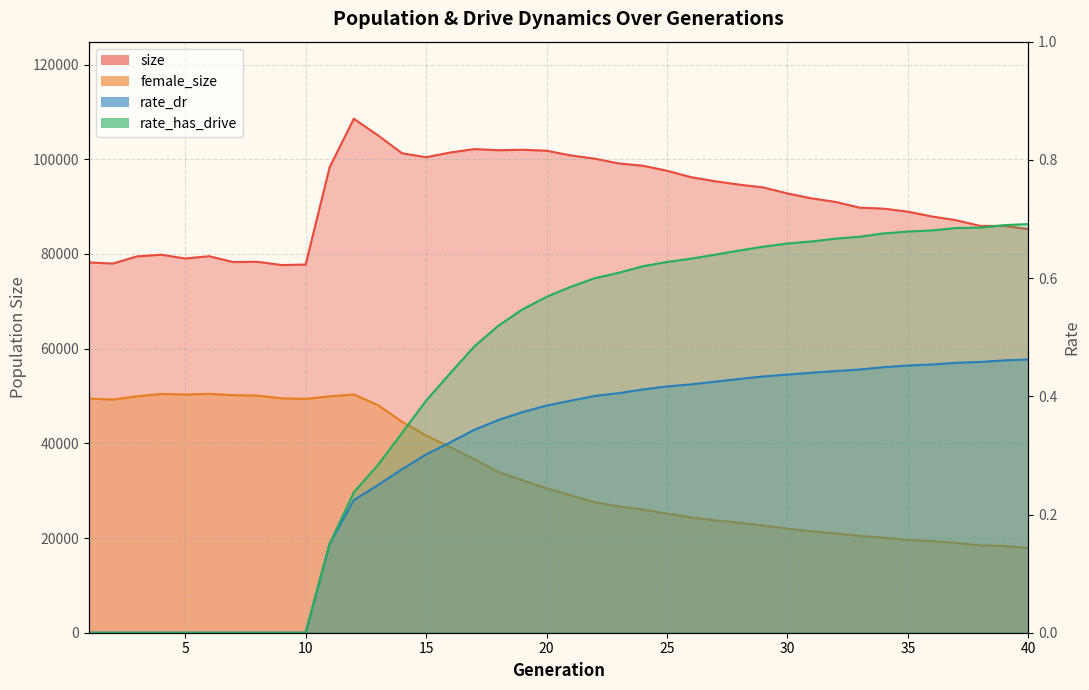

What is the sum of the rate_has_drive values at 38 and 28?

1.3